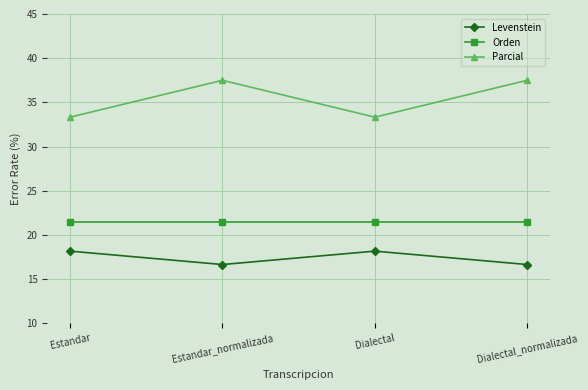

What is the difference between the maximum and minimum values in the Parcial series?

4.2